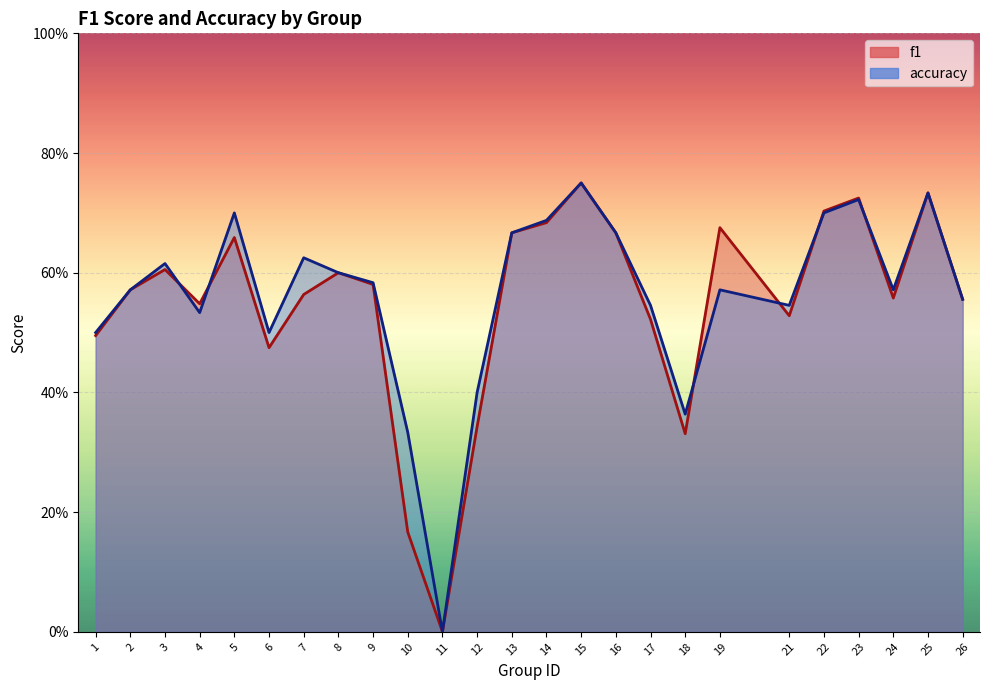

Count the number of data series in this chart.

2